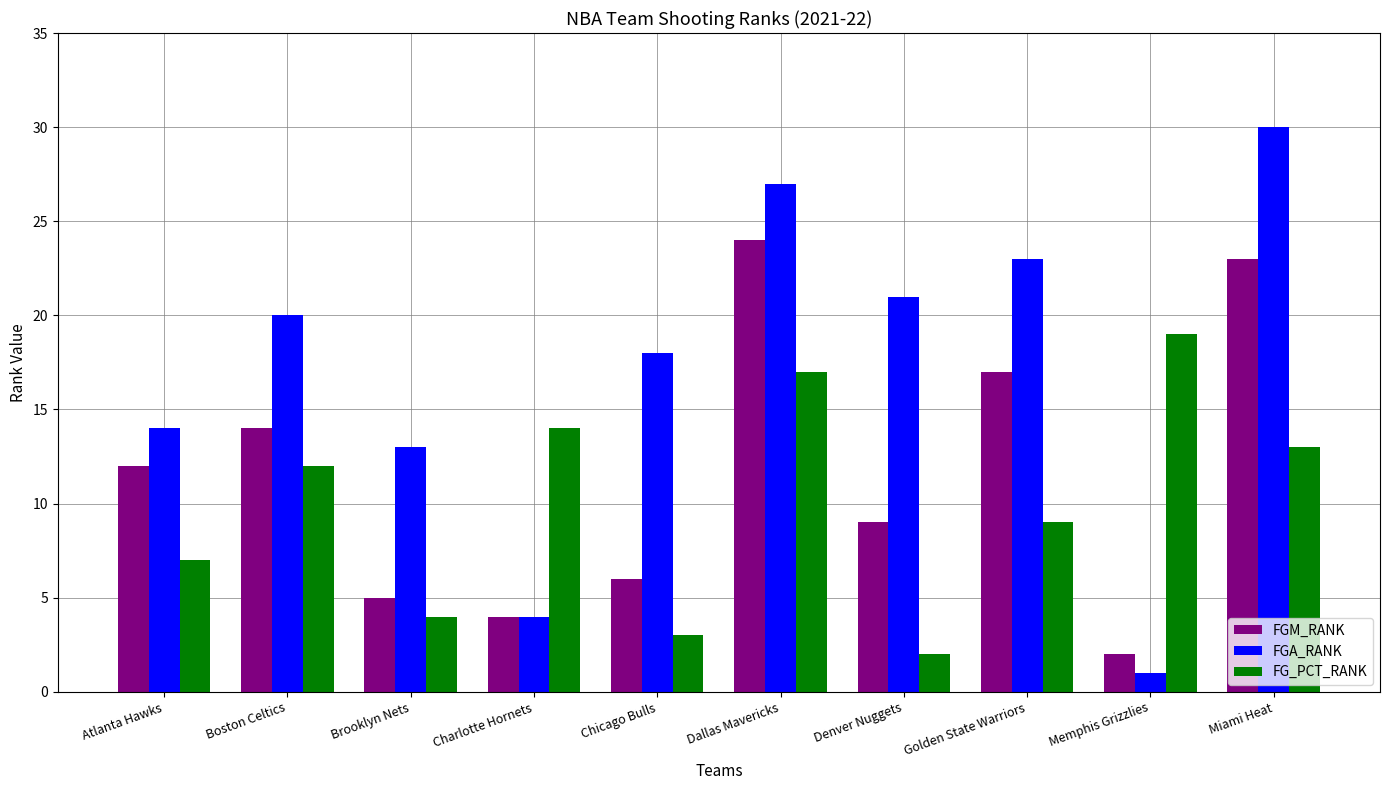

What position from the left is Denver Nuggets?

7